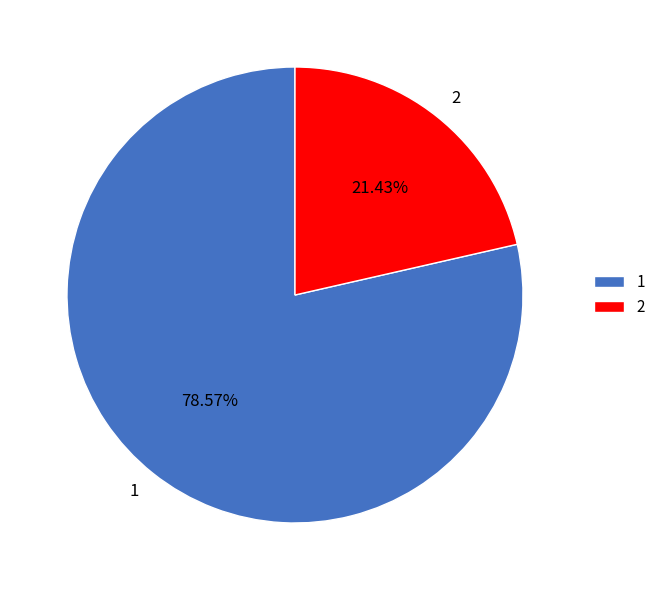

Between 1 and 2, which is larger?

1